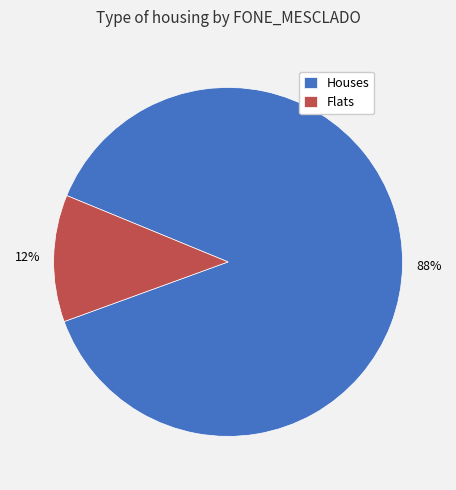

Is the sum of Houses and Flats greater than half?

Yes